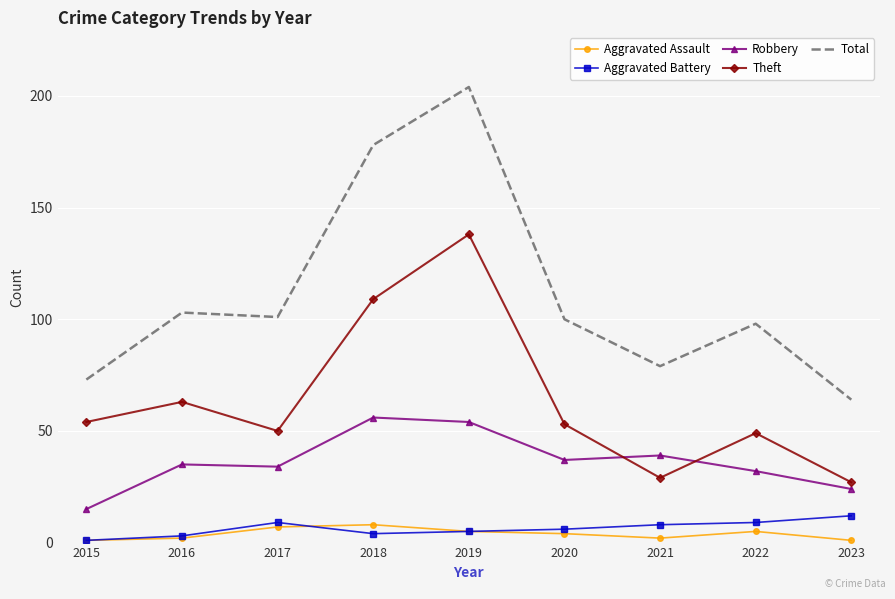

True or false: Aggravated Battery and Robbery cross at least once.

False